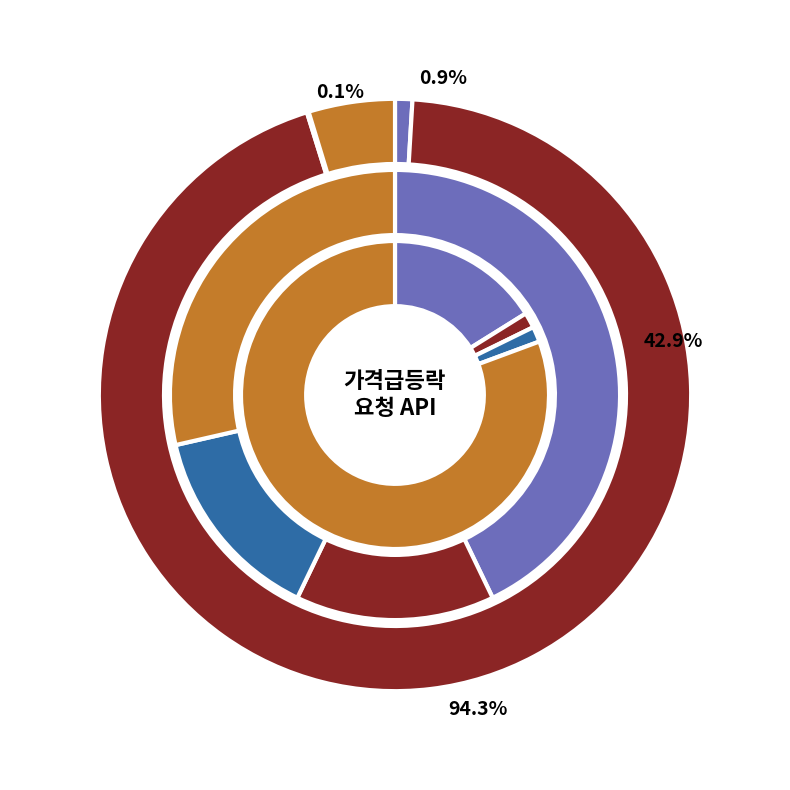

Which series changed the most between api-id and cont-yn?

String